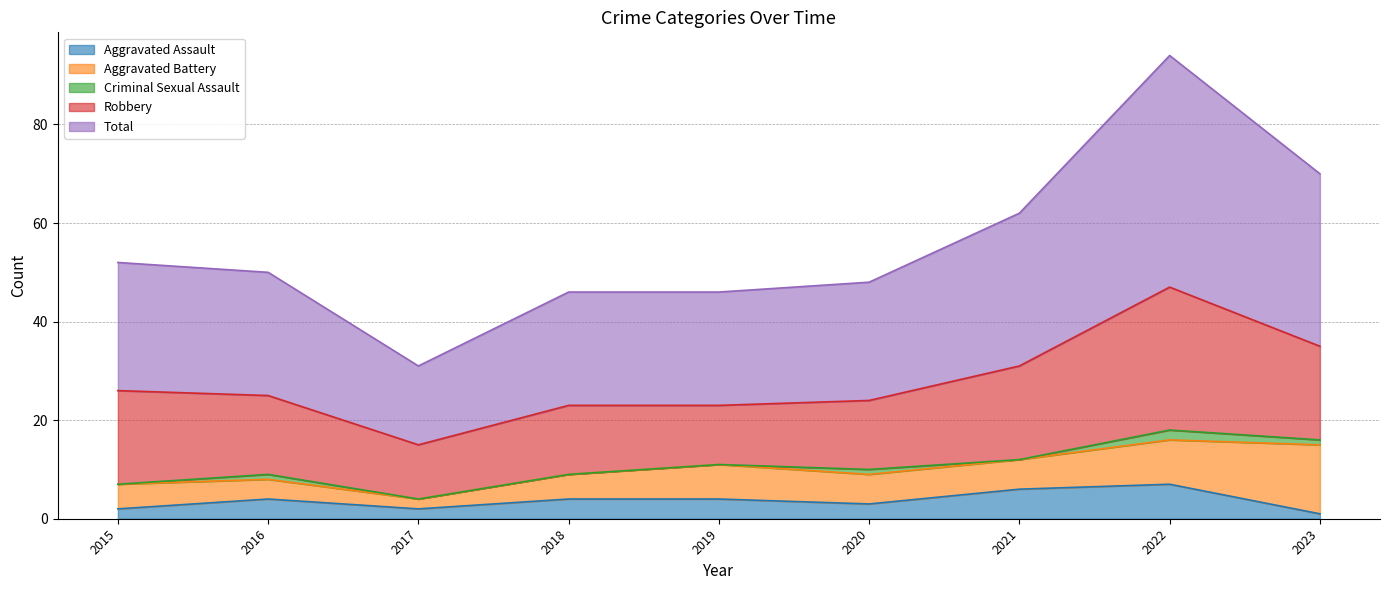

Reading left to right, what are all the values shown in this chart?

Aggravated Assault: 2	4	2	4	4	3	6	7	1
Aggravated Battery: 5	4	2	5	7	6	6	9	14
Criminal Sexual Assault: 0	1	0	0	0	1	0	2	1
Robbery: 19	16	11	14	12	14	19	29	19
Total: 26	25	16	23	23	24	31	47	35